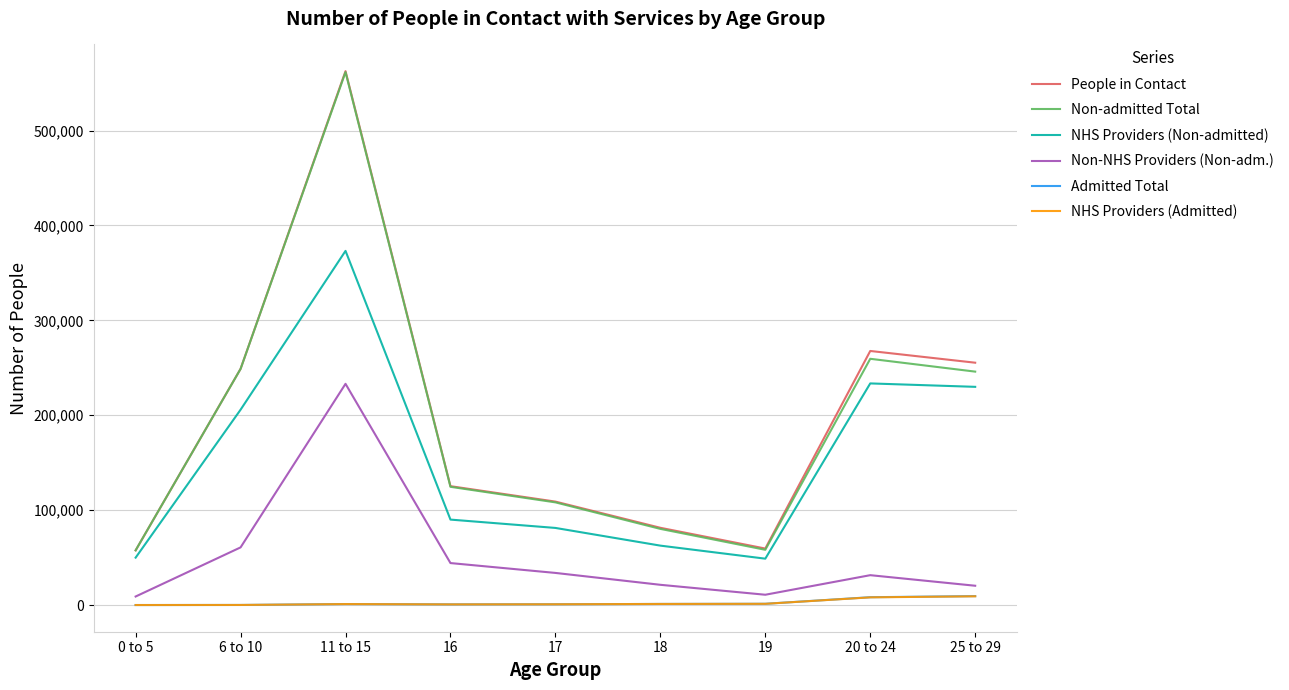

Between 18 and 20 to 24, which series saw the biggest shift?

People in Contact